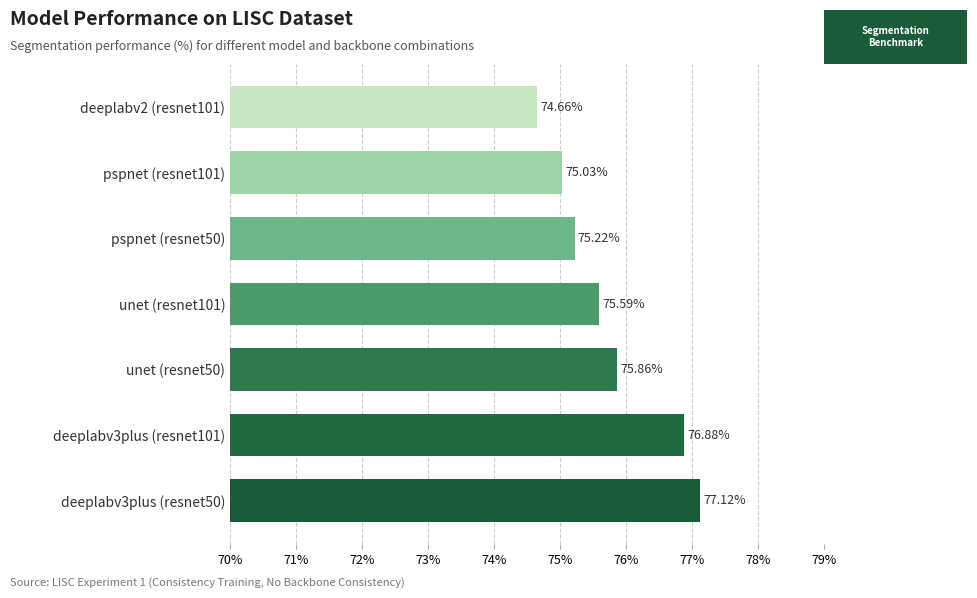

List the labels in order of value, largest first.

deeplabv3plus (resnet50), deeplabv3plus (resnet101), unet (resnet50), unet (resnet101), pspnet (resnet50), pspnet (resnet101), deeplabv2 (resnet101)